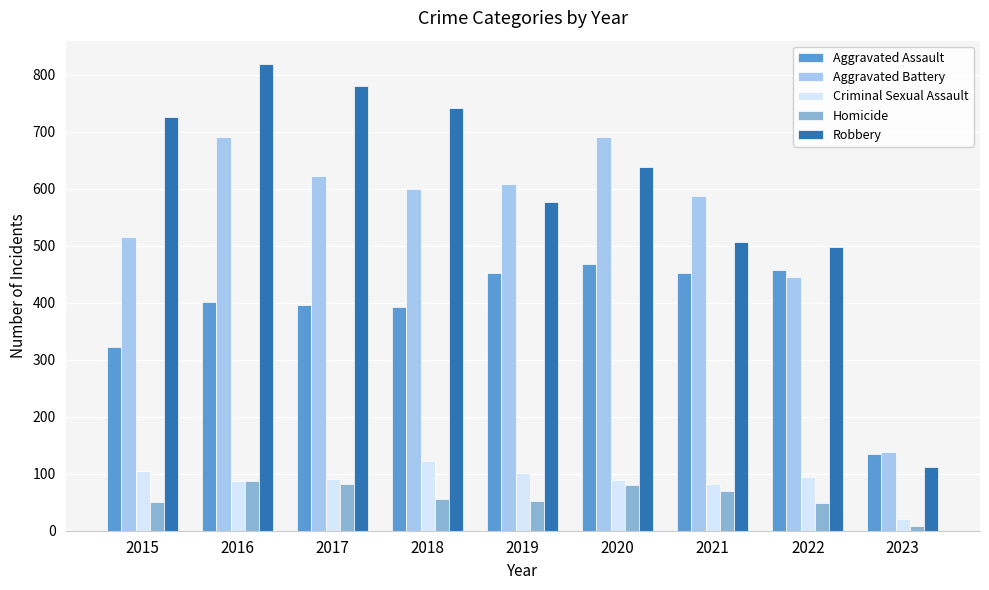

What is the value of the Aggravated Battery bar at the 2nd from the left?

691